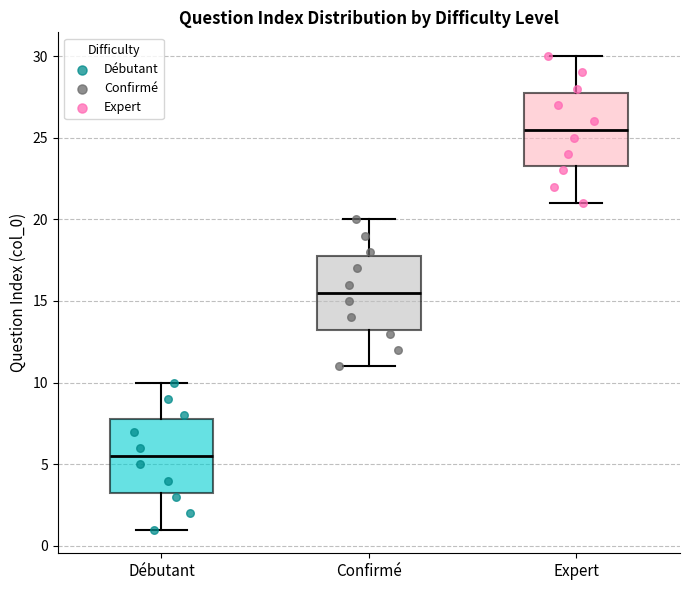

Which box's median line is the lowest?

Débutant